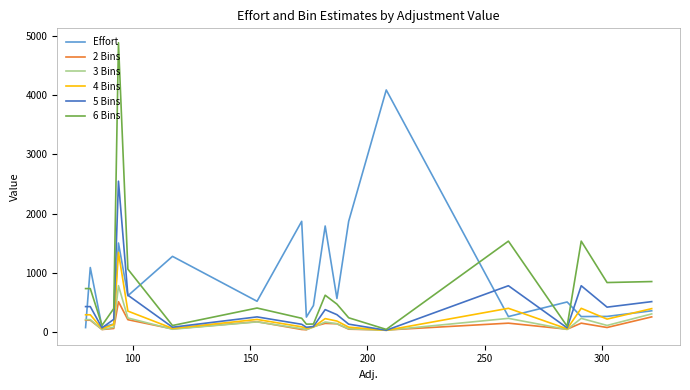

Which series has the largest range (max minus min)?

6 Bins